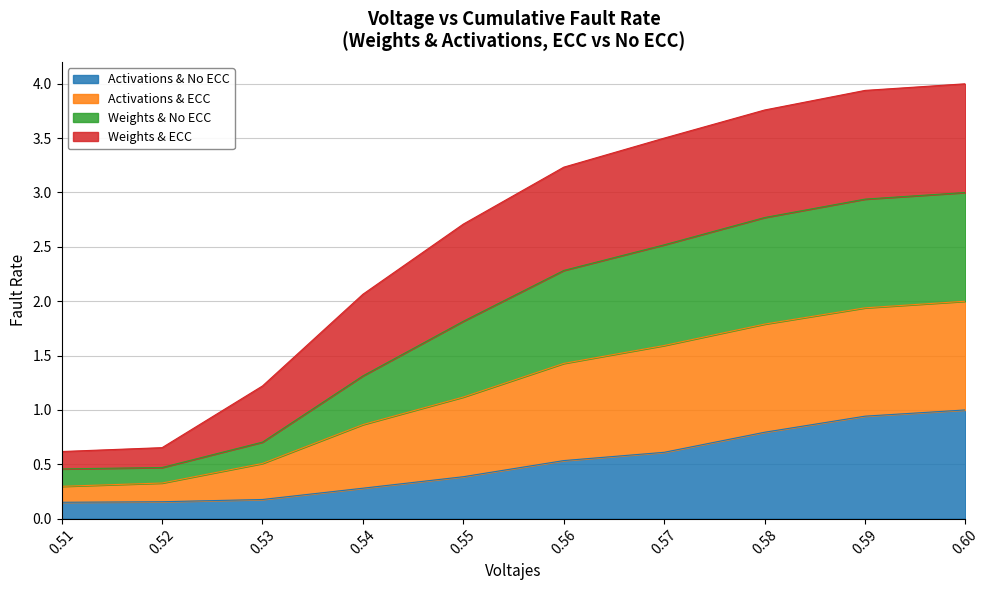

The value of Activations & No ECC at 0.56 is 0.3. True or false?

False